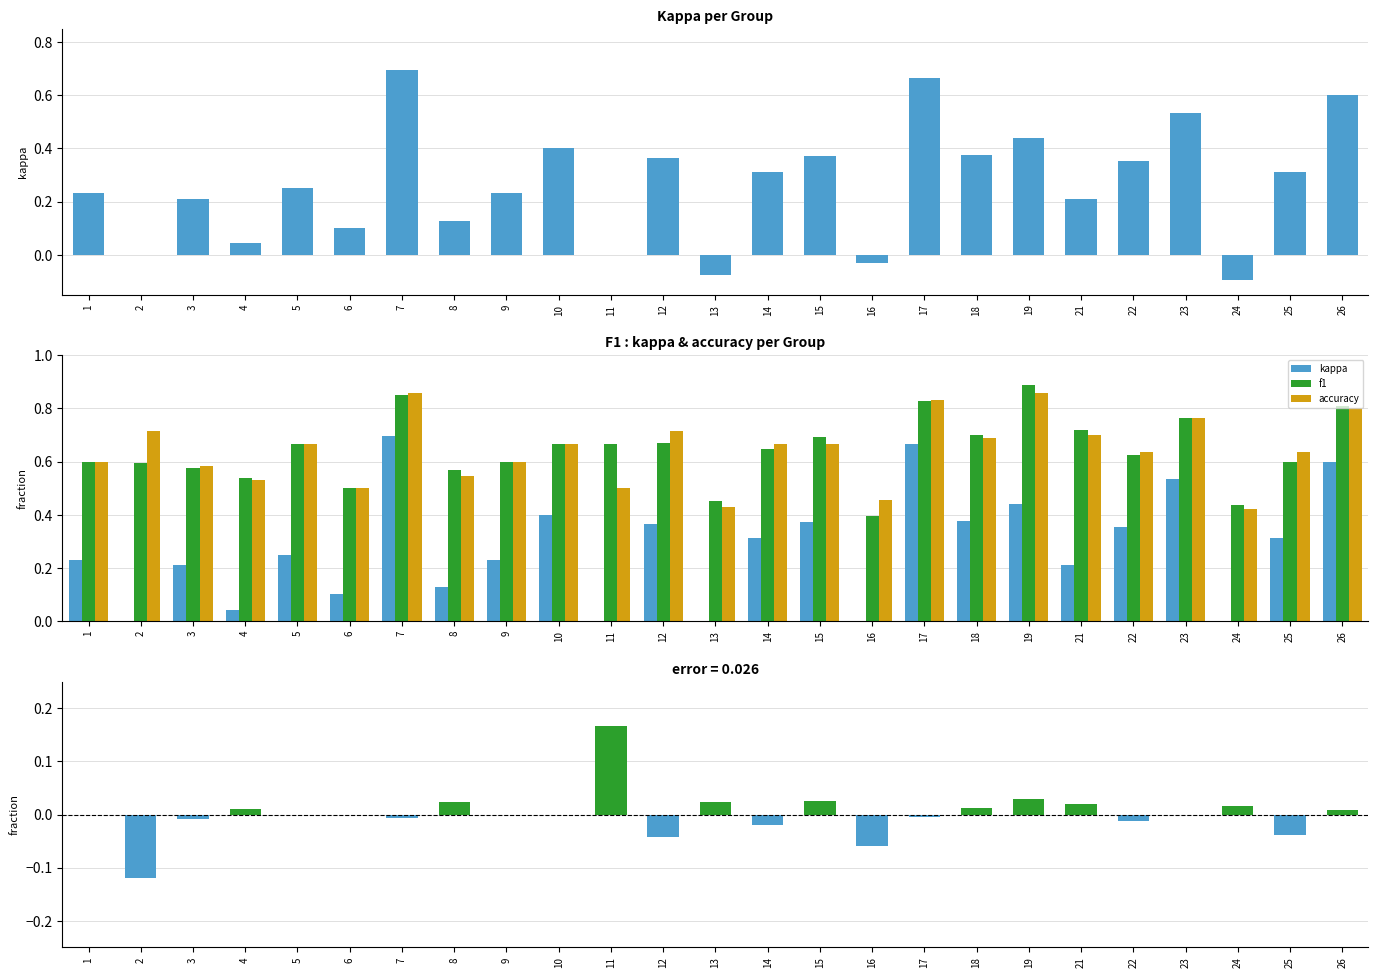

What is the average value of the f1 series?

0.6